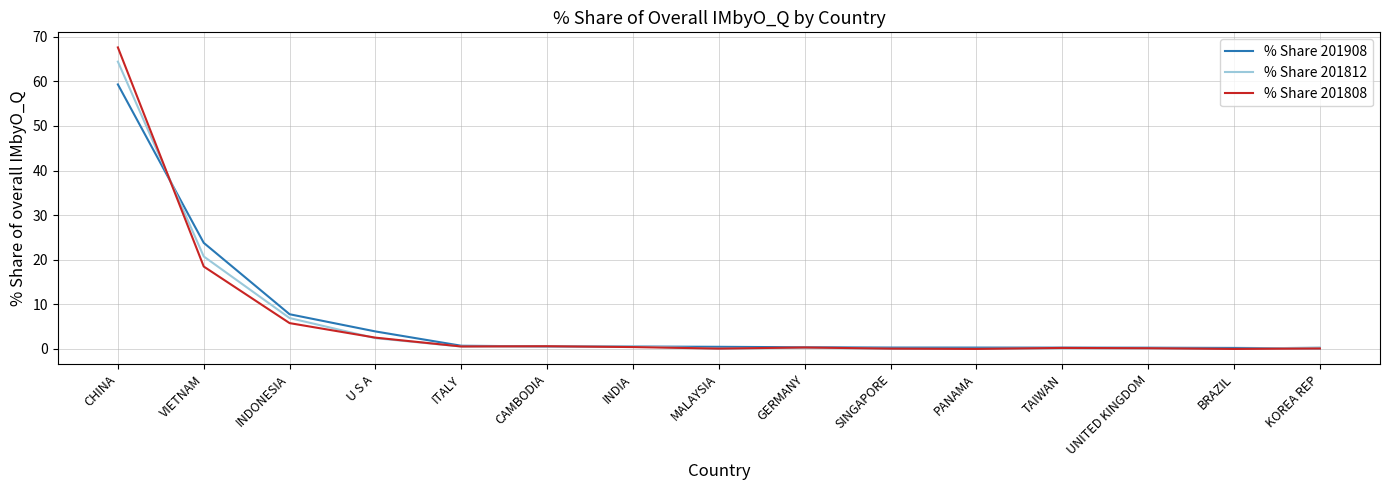

At which label is % Share 201808 closest to 33?

VIETNAM